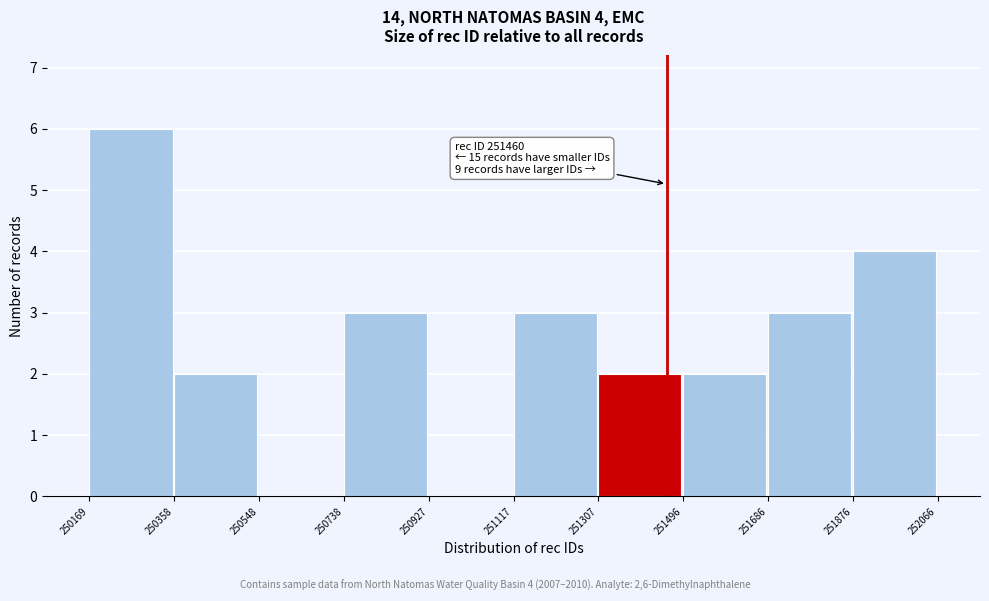

Over which range of the x-axis is the bar tallest?

250169 to 250358